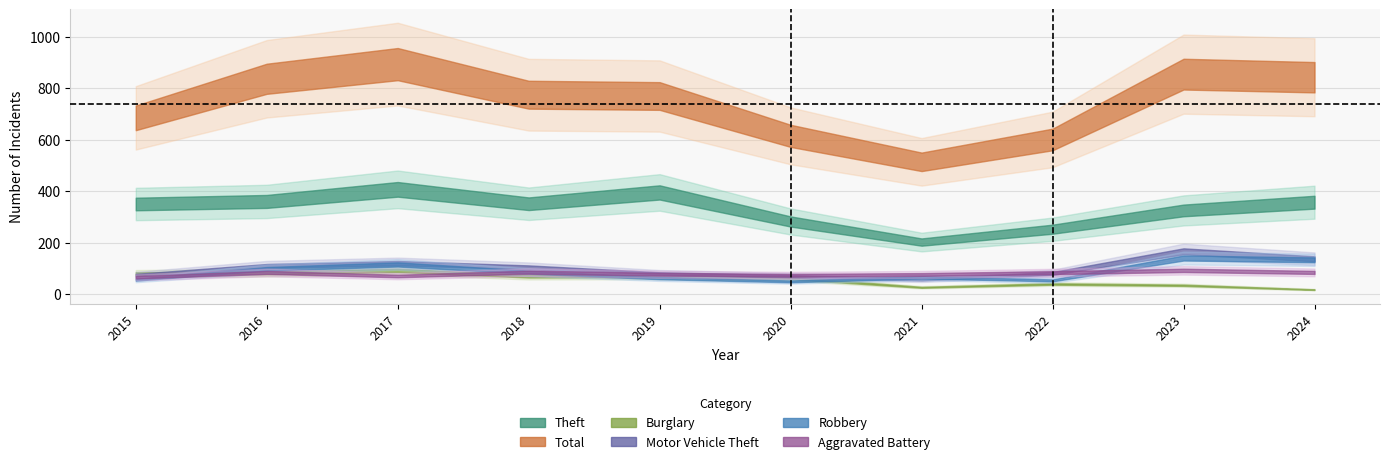

Is it true that Aggravated Battery equals 73 at 2020?

True